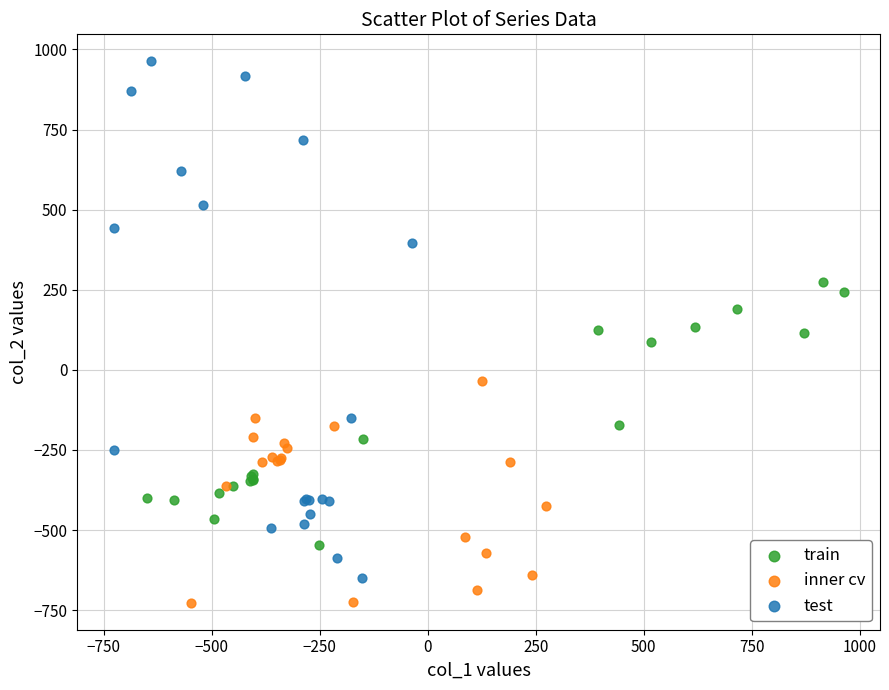

Which series contains the lowest Y value?

inner cv